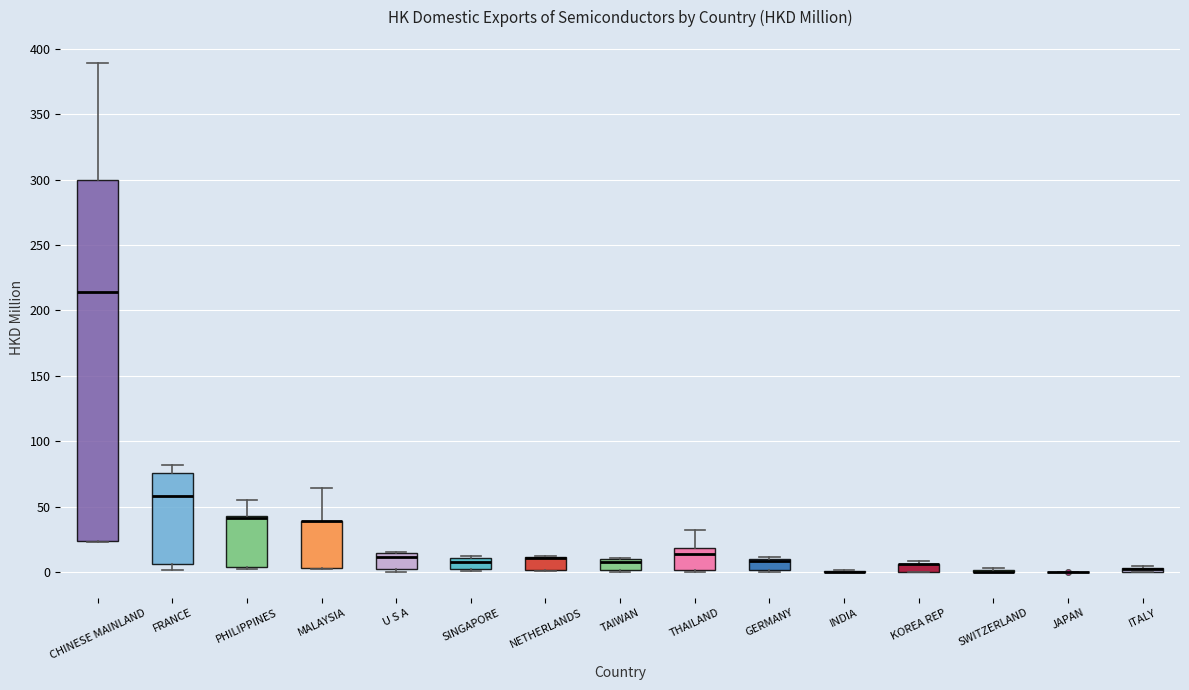

Which box is the tallest, from its lower edge to its upper edge?

CHINESE MAINLAND